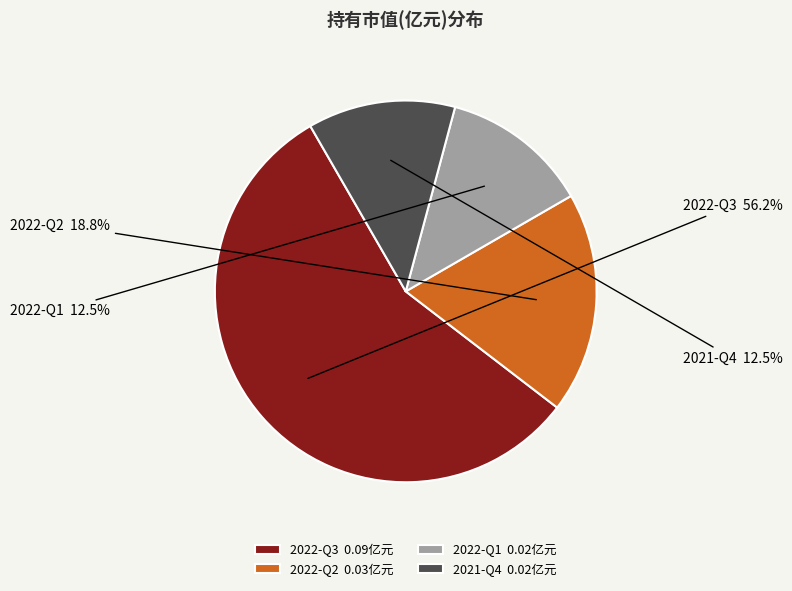

The 2022-Q3 slice represents 56% of the pie. True or false?

True